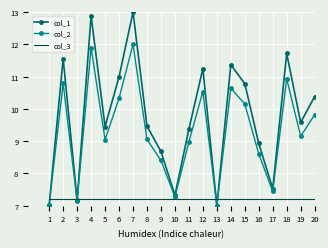

What is the total value across all series at 14?

29.2